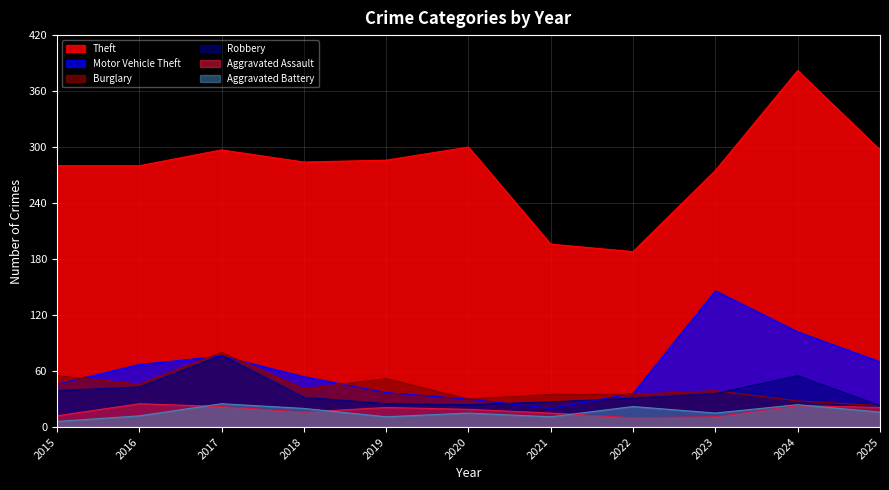

The Robbery series shows 7 at 2025. True or false?

False